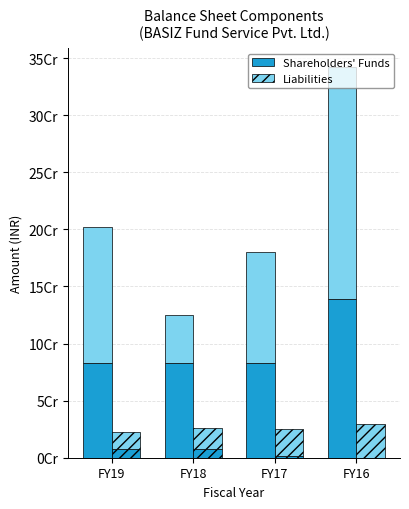

At which category is the sum across all series the highest?

FY16